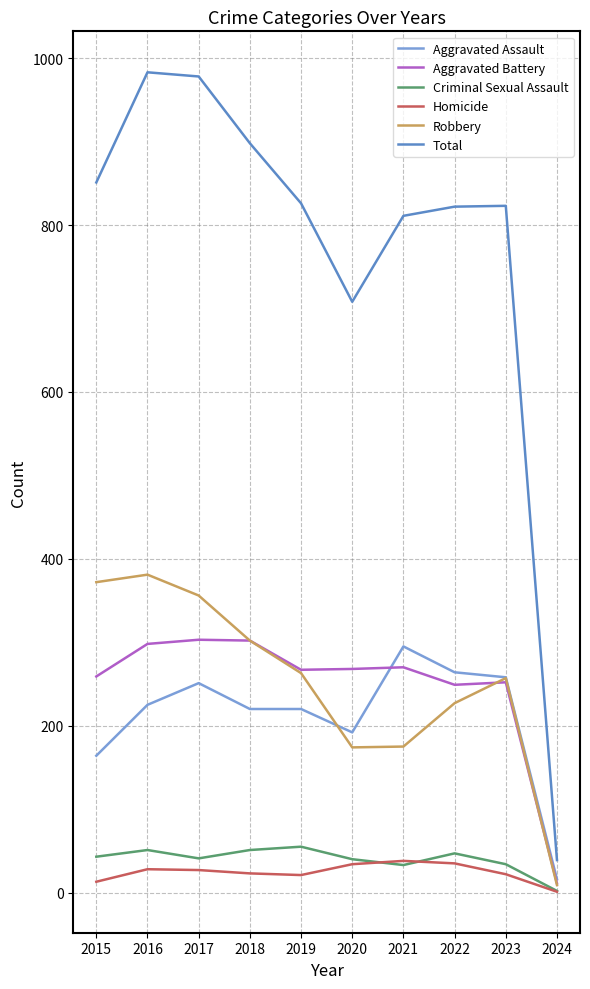

What is the difference between the highest and lowest values at 2021?

778